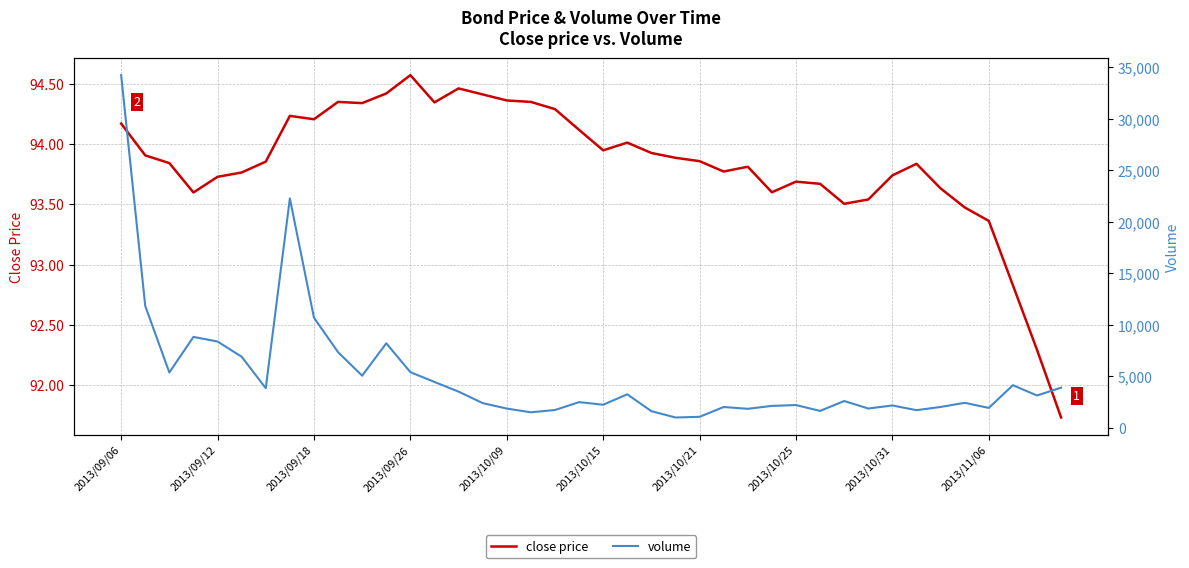

Which category has the highest value in the close price series?

2013/09/26